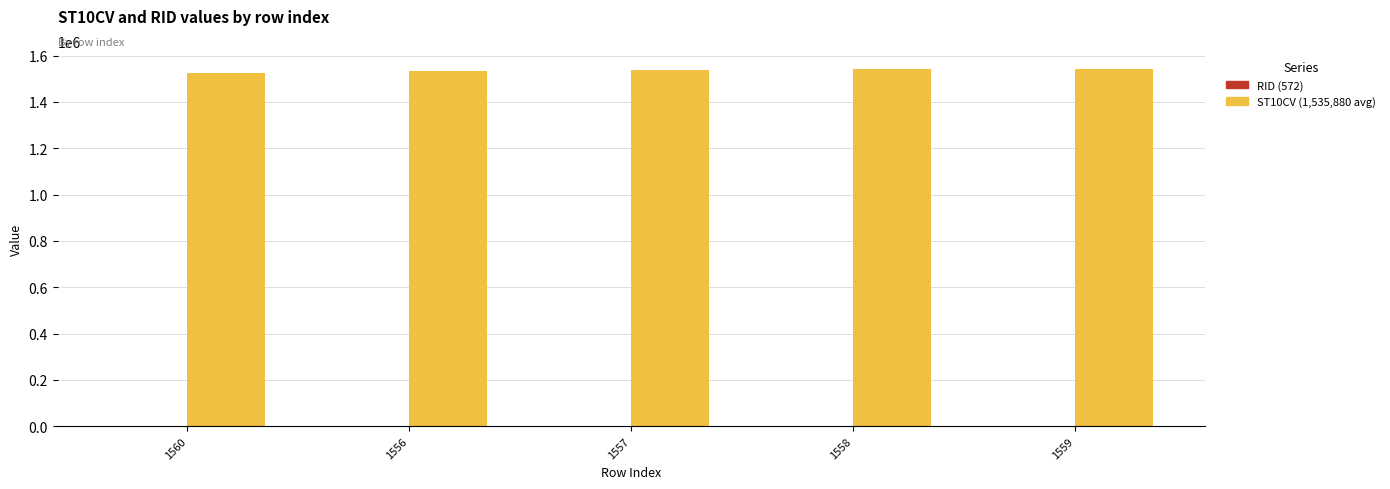

What is the greatest value displayed?

1542520